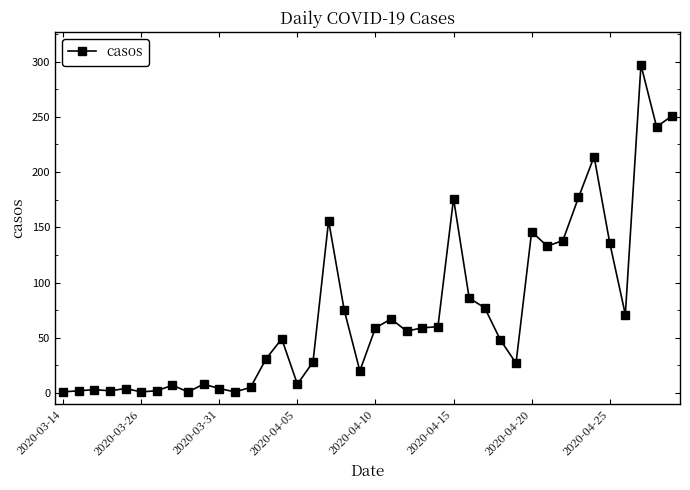

What is the maximum value shown in the chart?

297